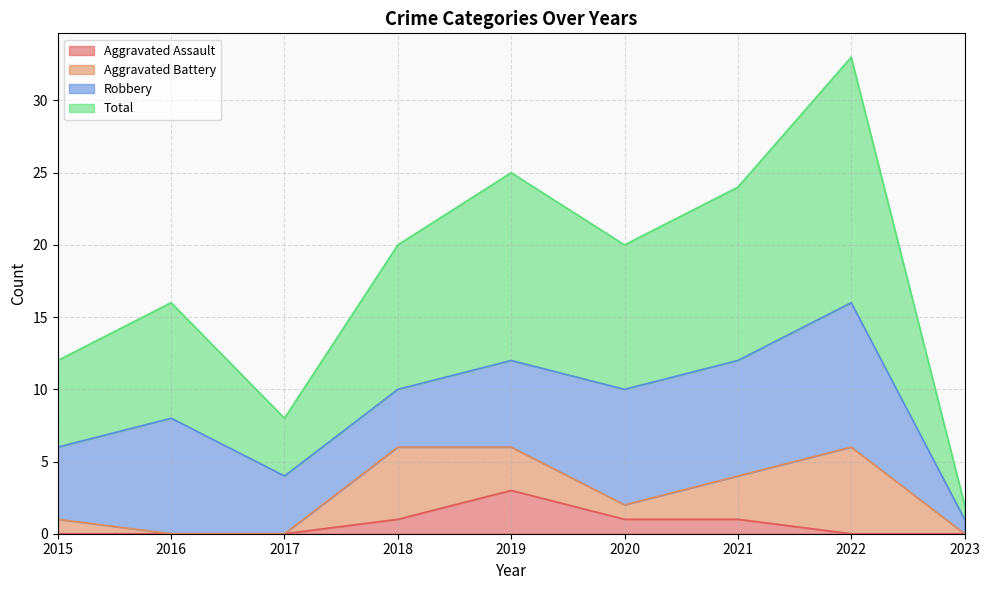

What is the value of the Total point at the 2nd from the left?

16